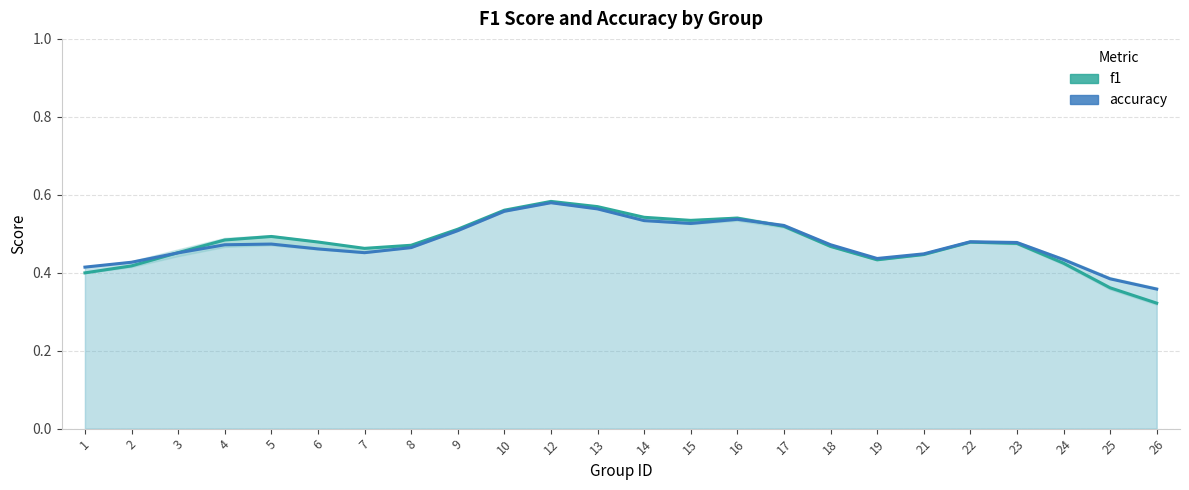

True or false: accuracy and f1 intersect in this chart.

True